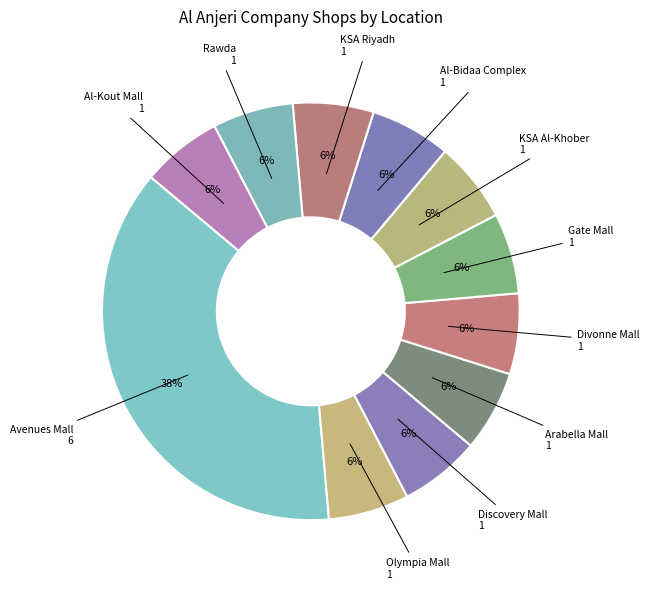

To the nearest percent, what portion does Discovery Mall represent?

6%